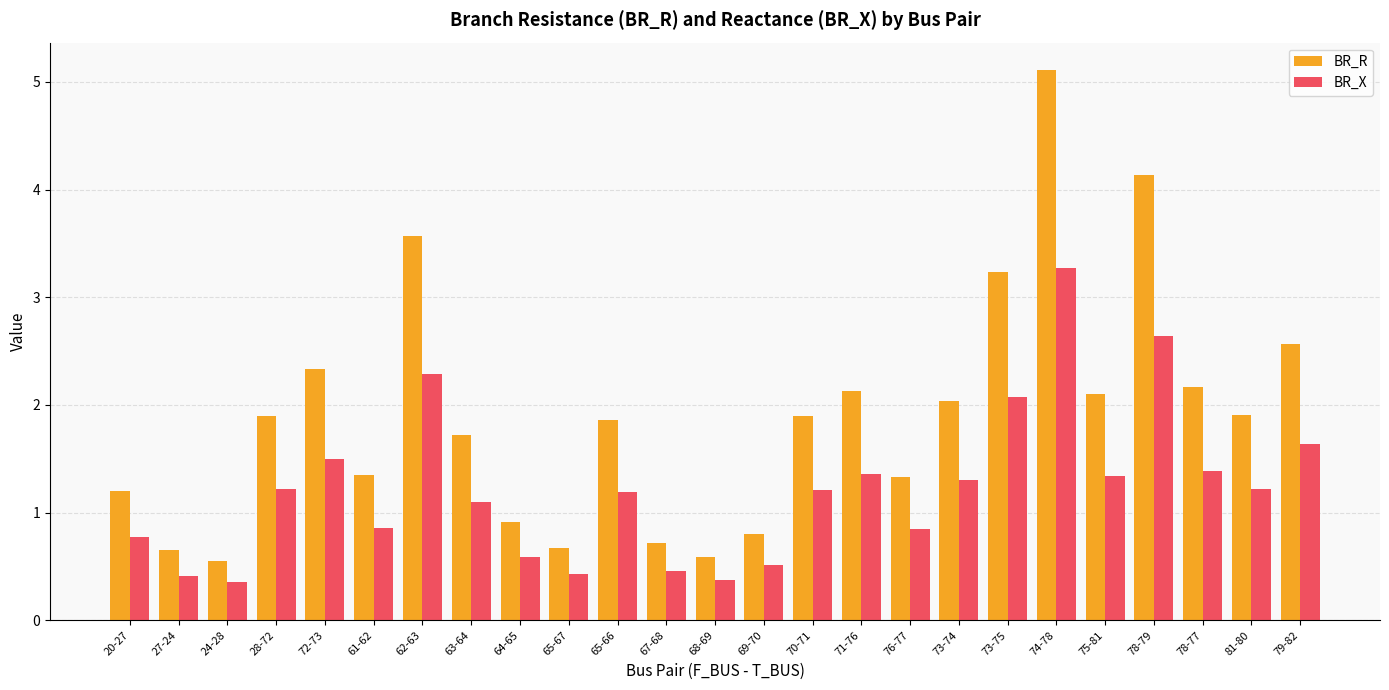

Rank the series by their average value, from lowest to highest.

BR_X, BR_R